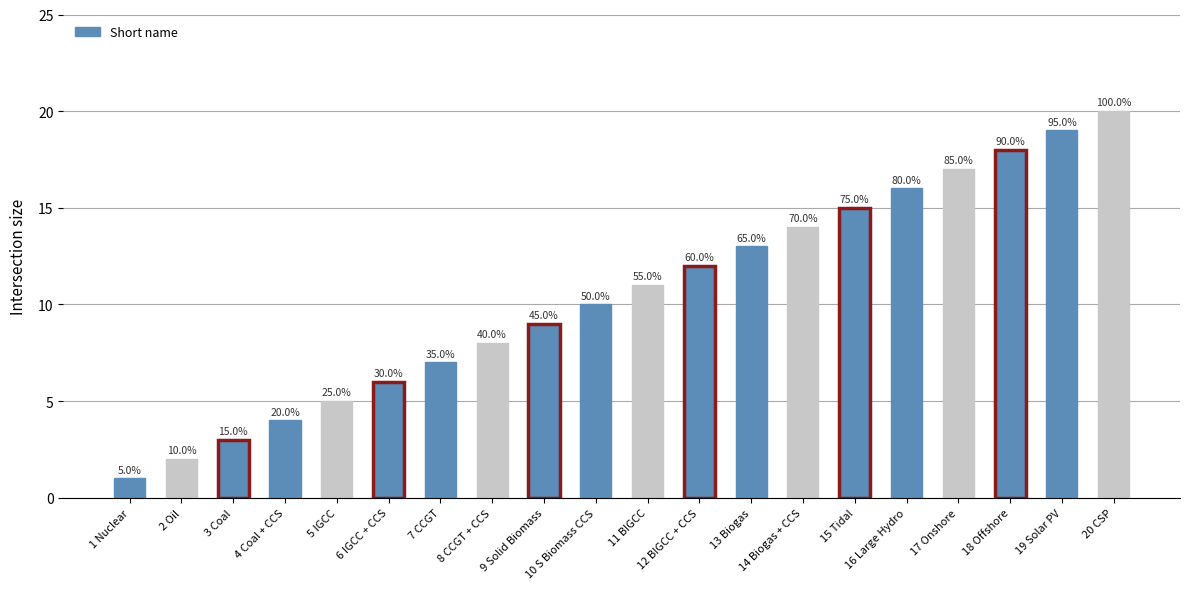

What is the change in value from 1 Nuclear to 12 BIGCC + CCS?

+11